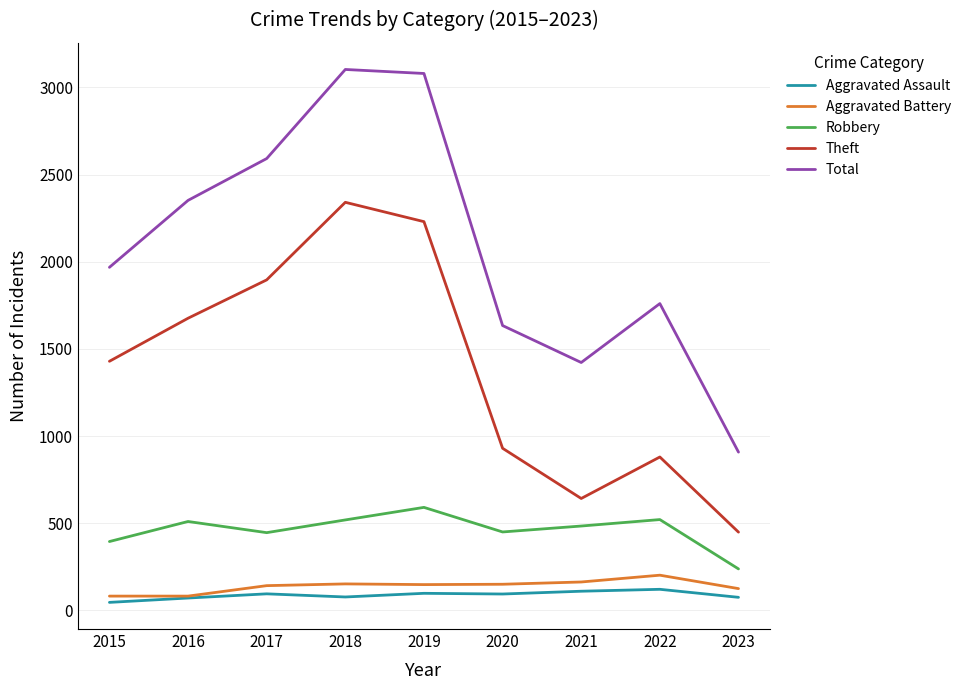

Read the Aggravated Battery value at 2023.

125